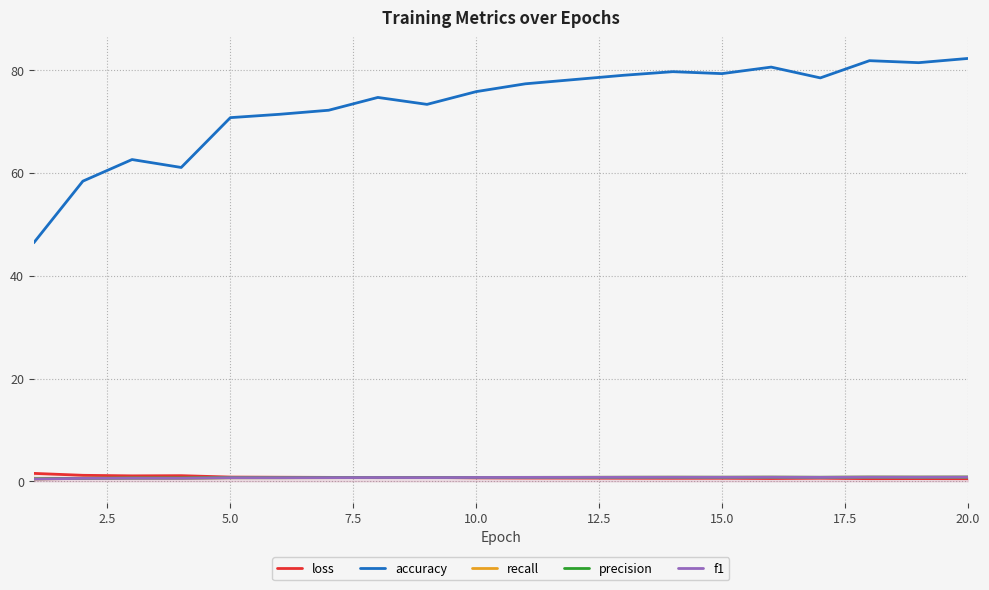

What is the difference between the maximum and second lowest values in the precision series?

0.2